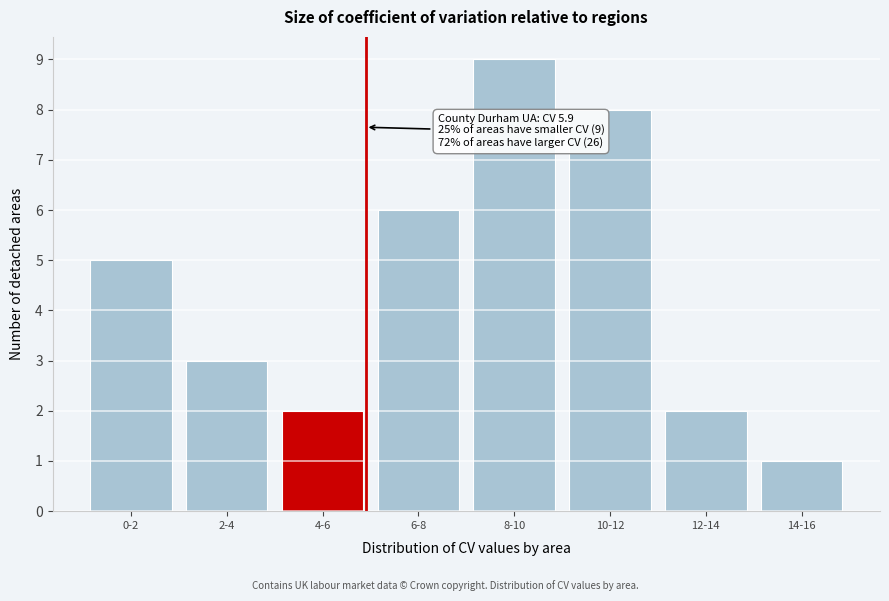

Reading left to right, transcribe all the data shown in this chart.

0-2=5	2-4=3	4-6=2	6-8=6	8-10=9	10-12=8	12-14=2	14-16=1